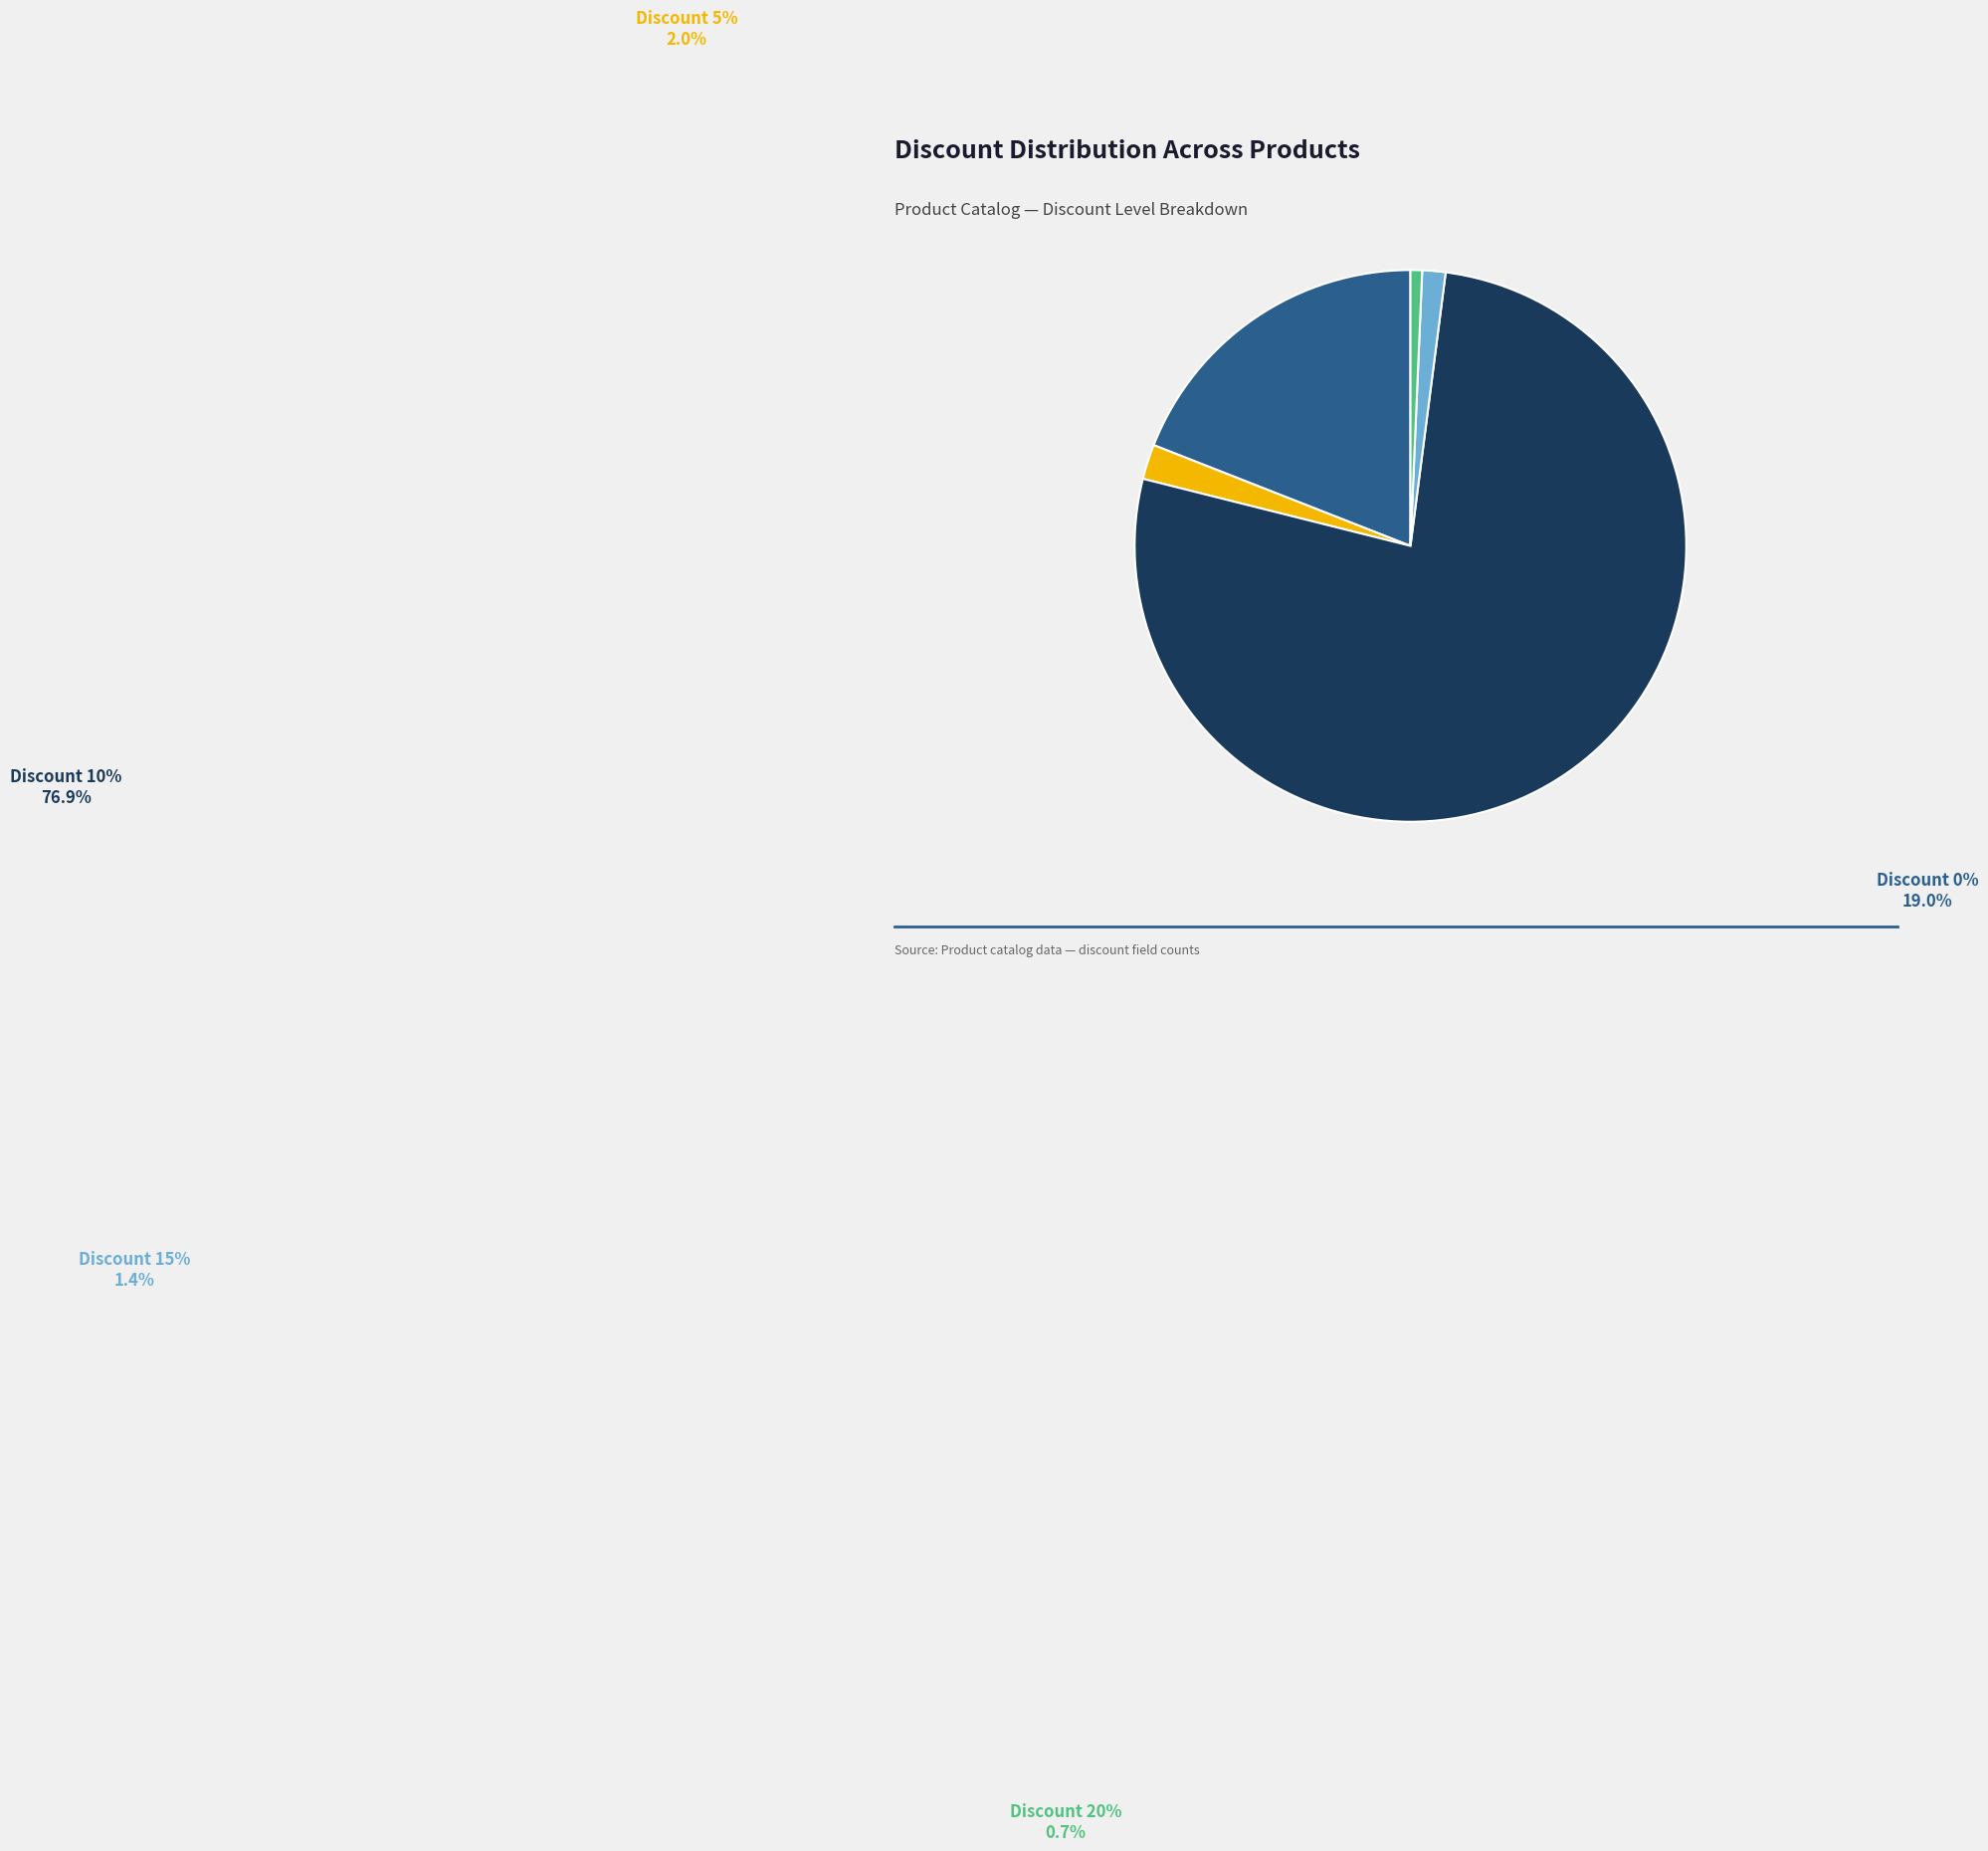

Is it true that Discount 0% is 19% of the pie?

True